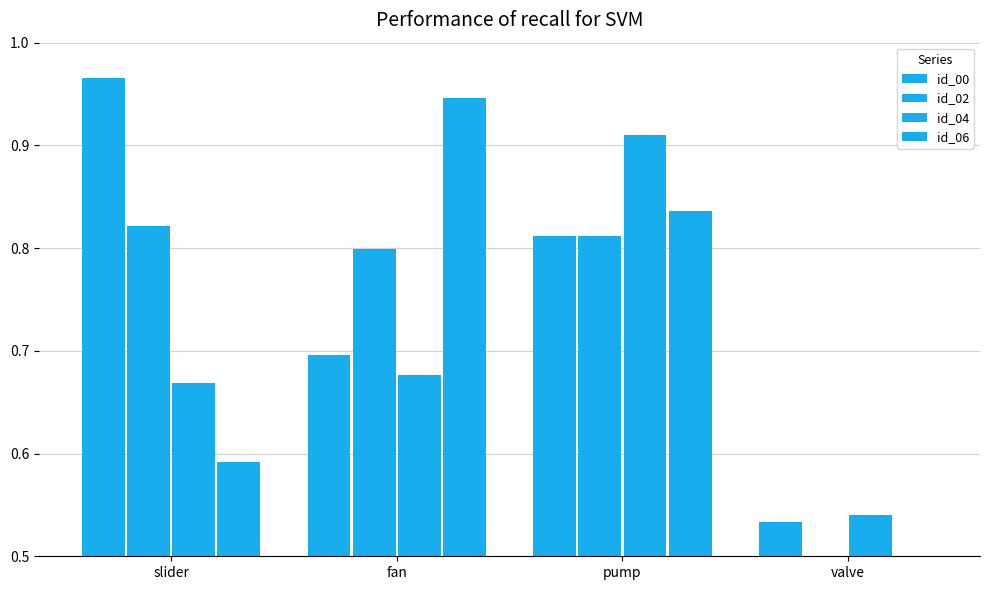

What is the difference between the id_04 values at pump and fan?

0.2